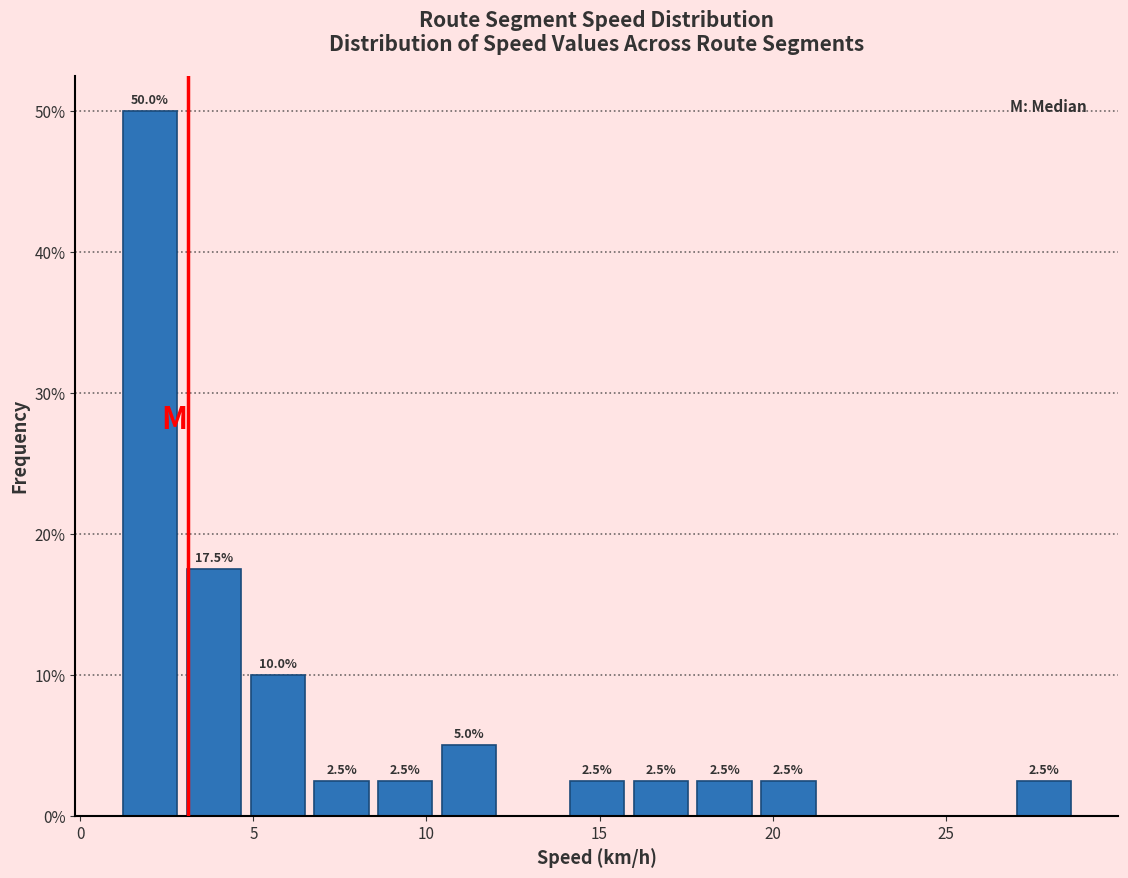

Around what value on the x-axis is the tallest bar? Give the approximate position of its centre, as read against the axis.

2.0